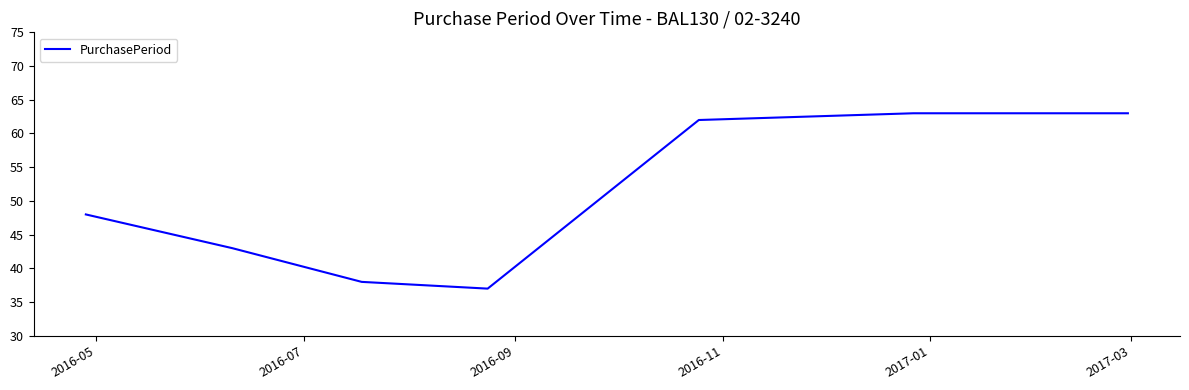

What is the maximum value shown in the chart?

63